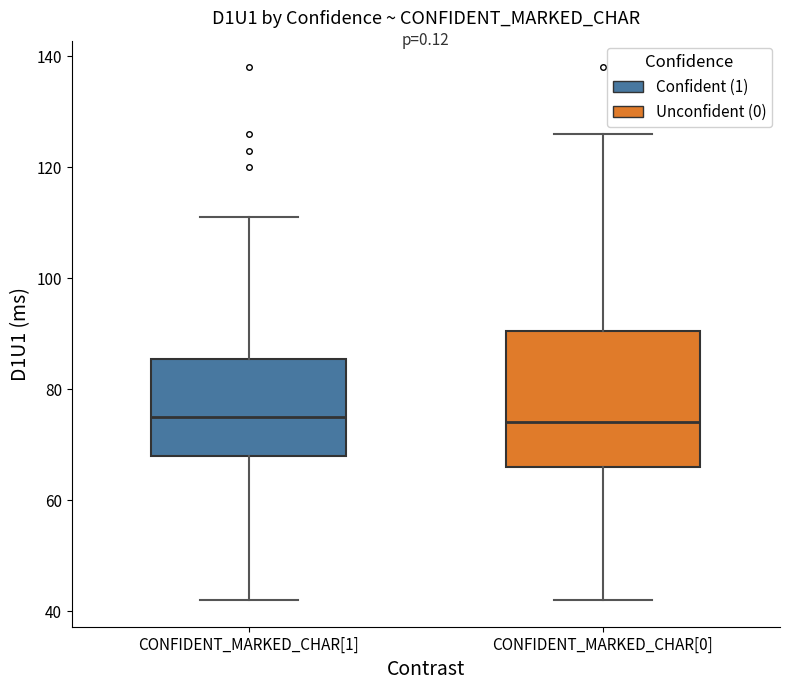

Reading left to right, read every box against the y-axis: the position of its median line, the range the box covers, and the ends of its whiskers. The values are not printed on the chart, so give them approximately, as read against the axis.

CONFIDENT_MARKED_CHAR[1]: median 76, box 68 to 86, whiskers 42 to 112
CONFIDENT_MARKED_CHAR[0]: median 74, box 66 to 90, whiskers 42 to 126